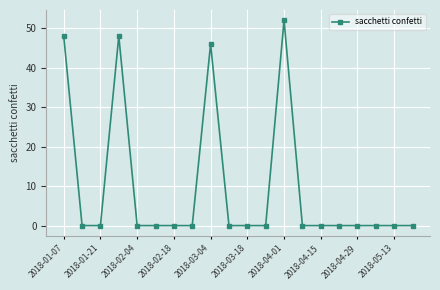

Count the number of categories in the chart.

20